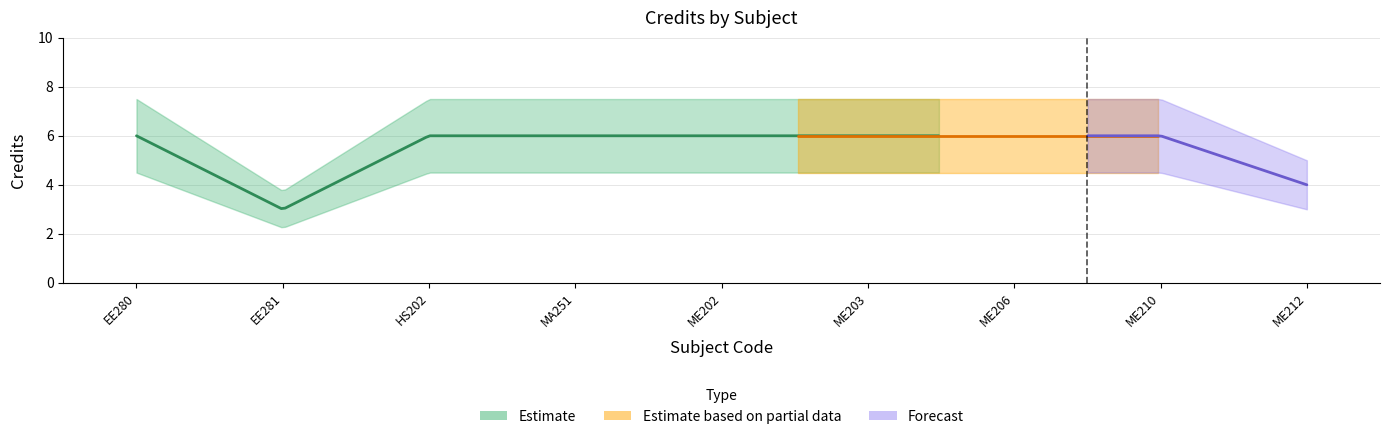

Reading left to right, list all the values displayed in this chart.

6	3	6	6	6	6	6	6	4